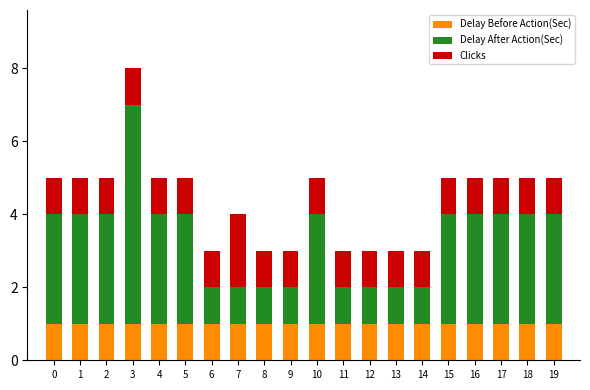

At which category is the sum across all series the highest?

3